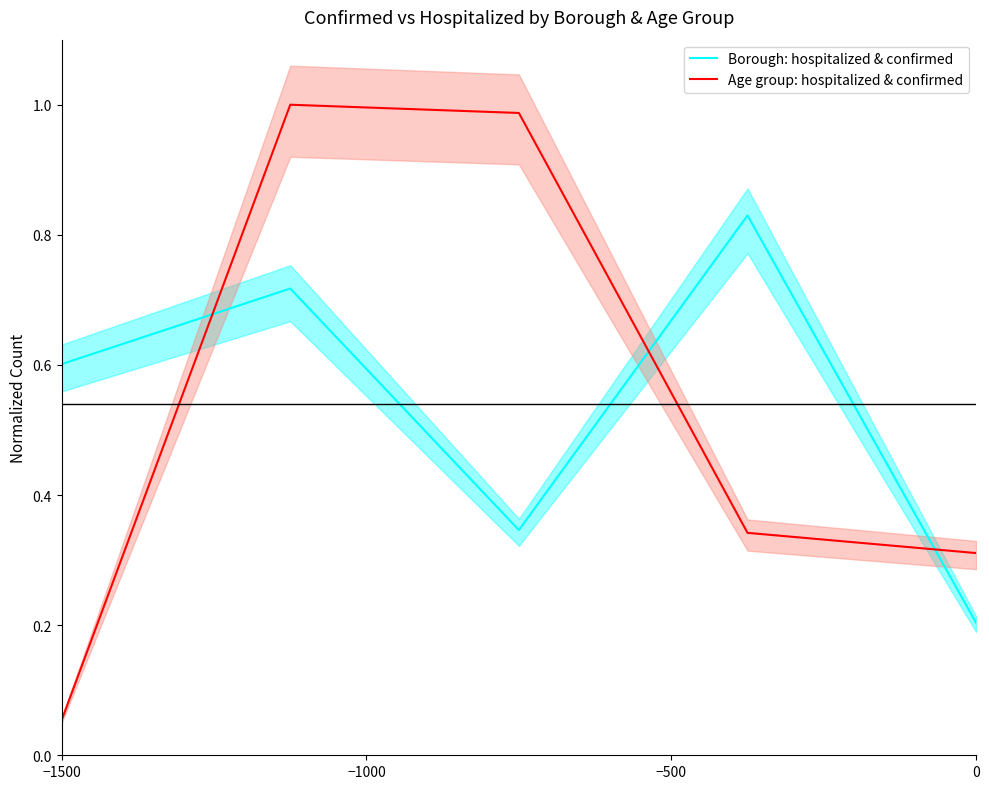

At how many categories does at least one series exceed 0?

5